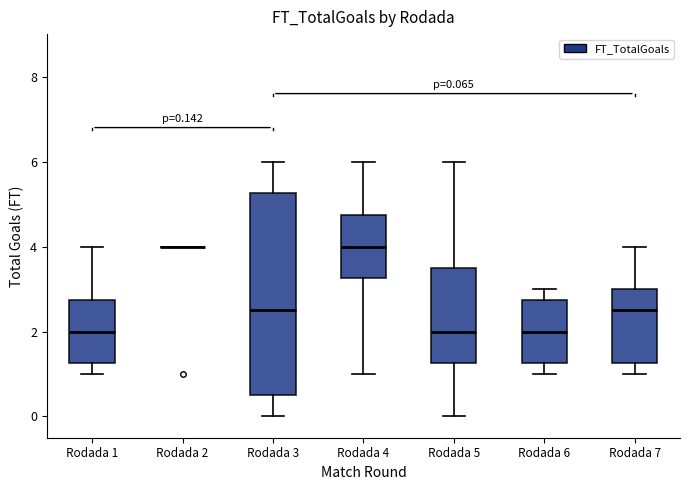

Comparing the boxes themselves (not the whiskers), which one is the tallest?

Rodada 3